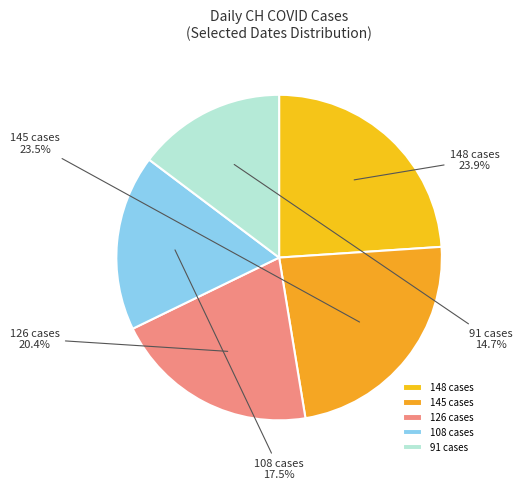

What is the smallest slice in the pie chart?

91 cases